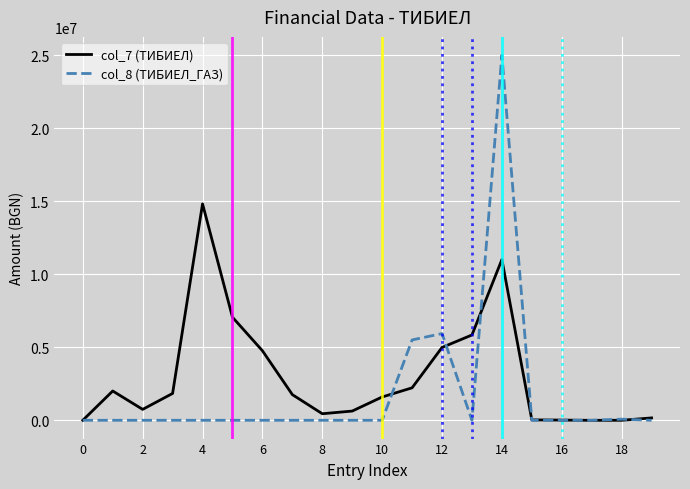

What are all the series names shown in the legend?

col_7 (ТИБИЕЛ), col_8 (ТИБИЕЛ_ГАЗ)